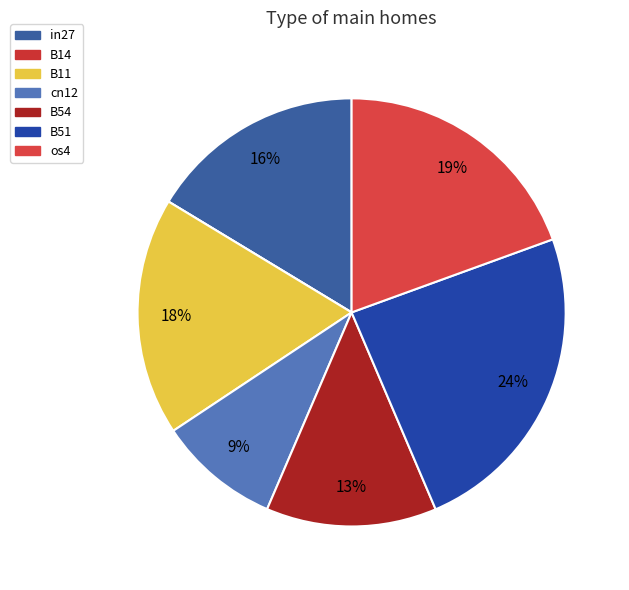

Is it true that cn12 is 9% of the pie?

True